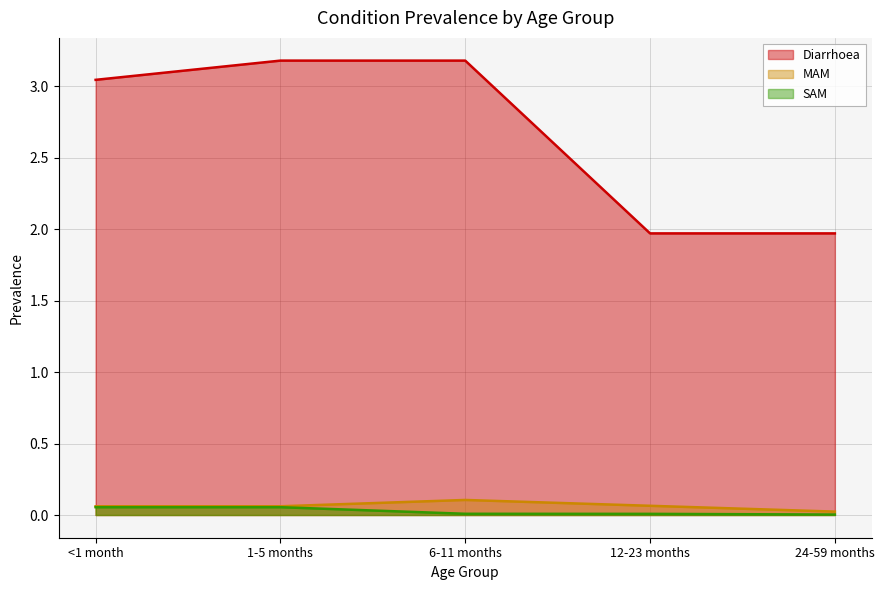

Rank the categories by SAM value from lowest to highest.

24-59 months, 12-23 months, 6-11 months, <1 month, 1-5 months